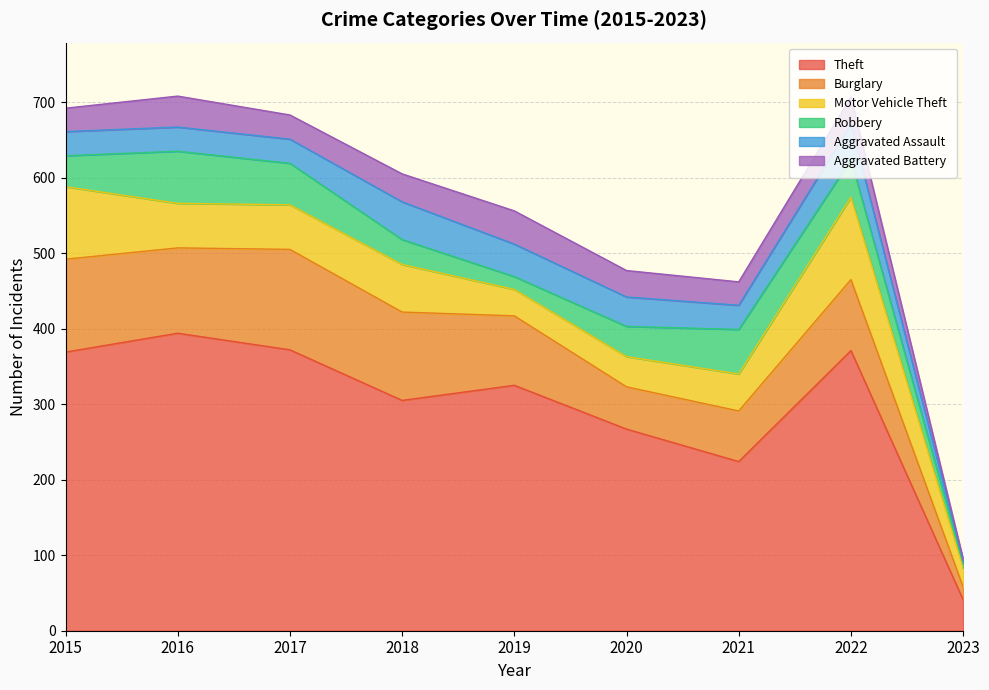

Does the chart display data point markers on the line(s)?

No